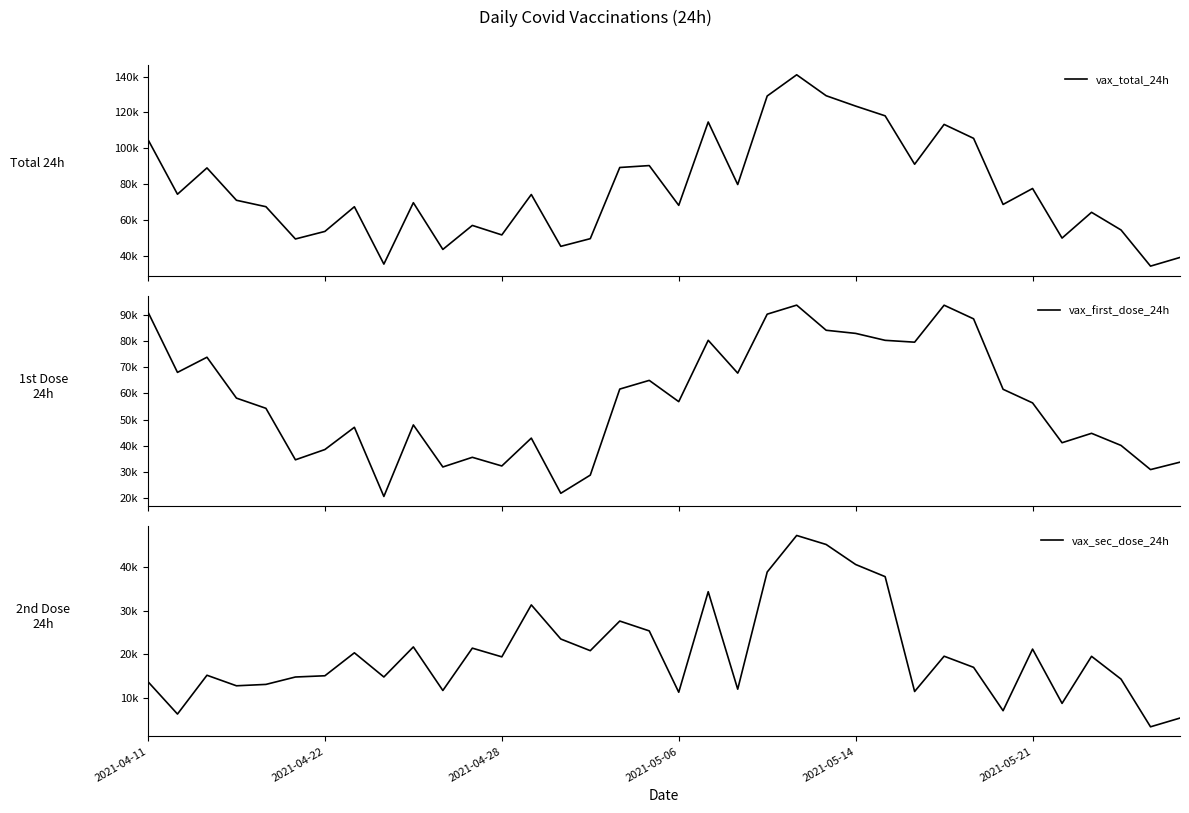

What is the sum of all vax_first_dose_24h values?

2060909